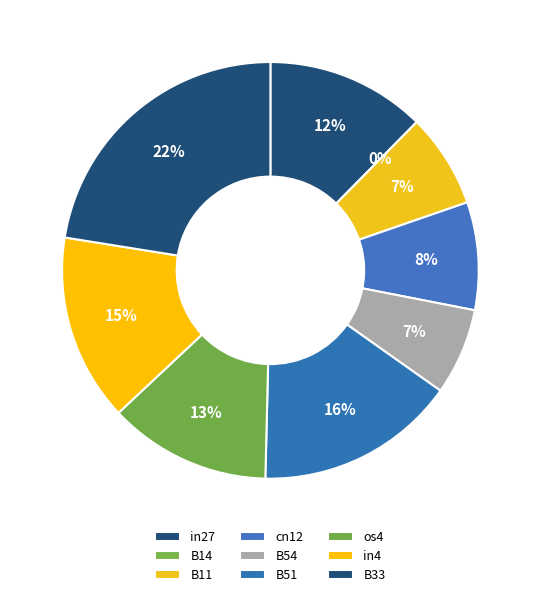

Does in4 represent more than half of the total?

No